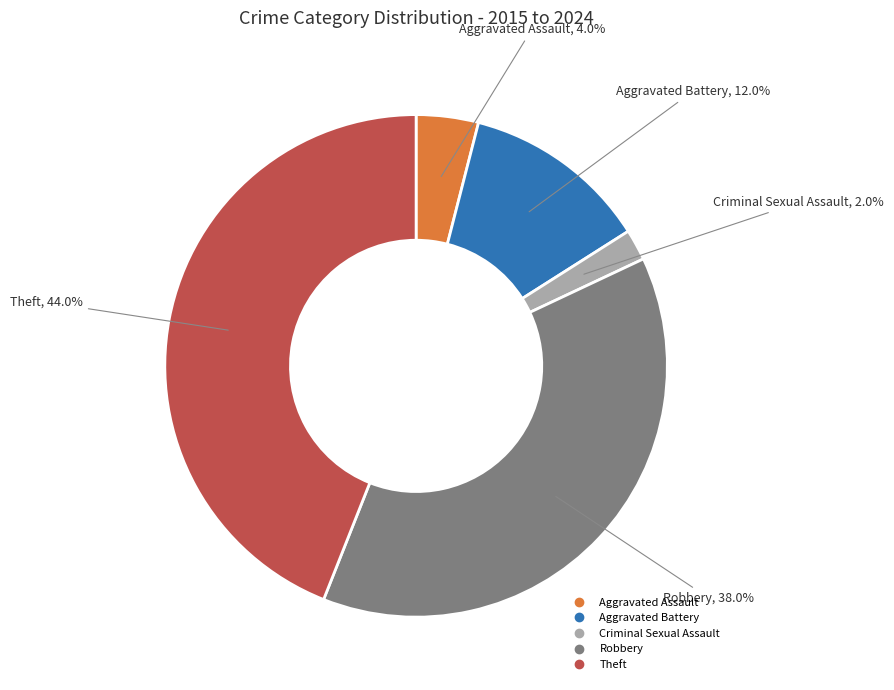

Count the number of slices in the pie.

5